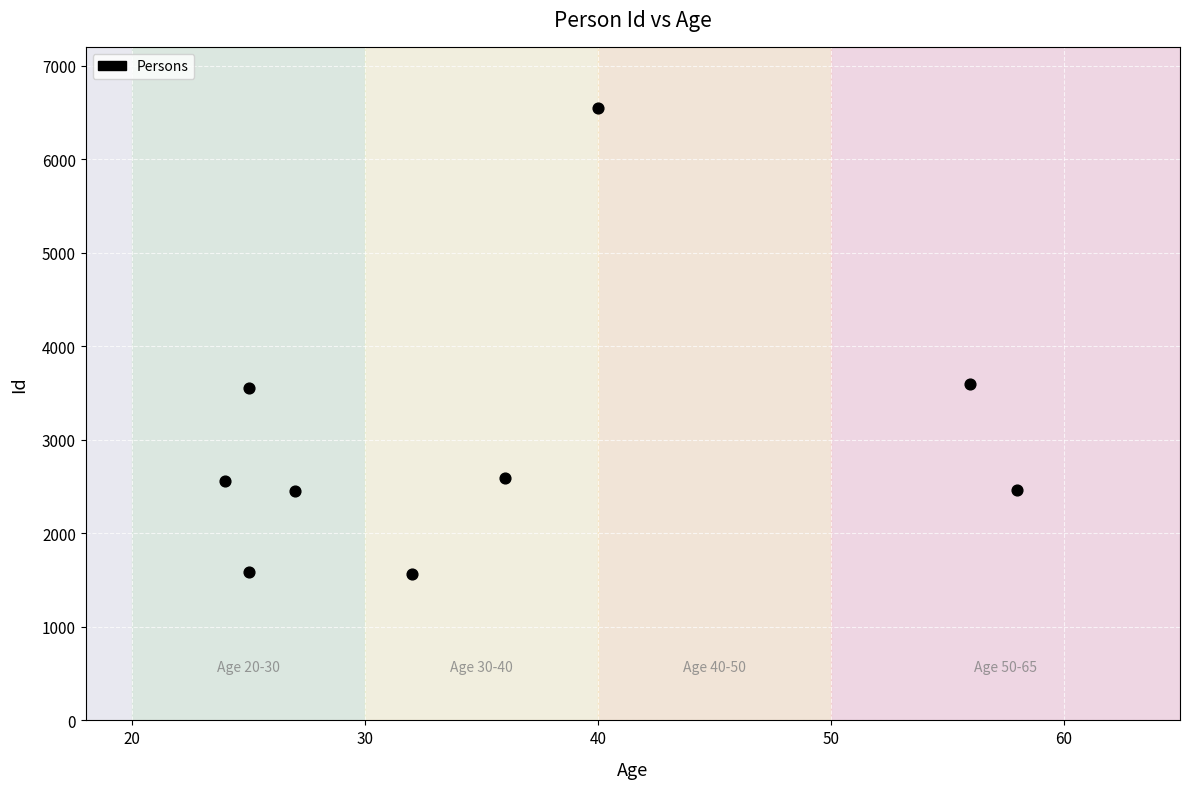

What is the average Y value?

2989